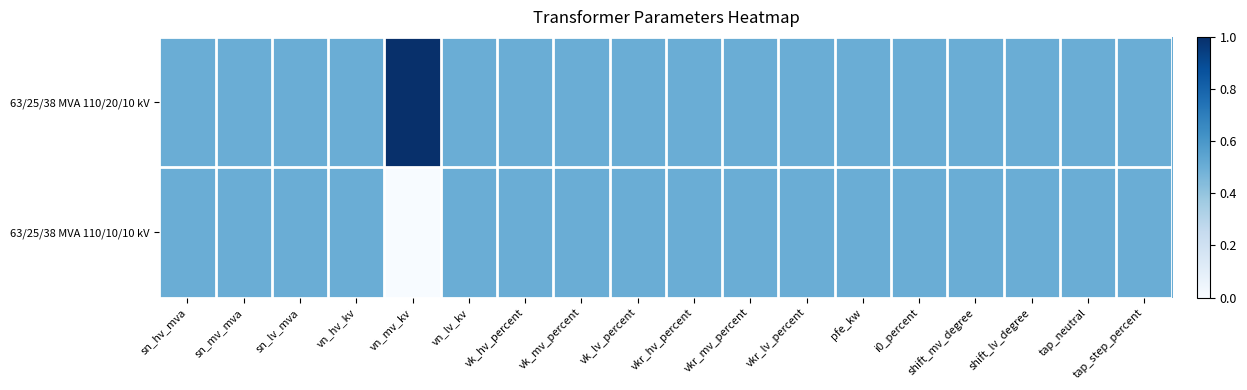

List the series in order of their overall mean, highest first.

63/25/38 MVA 110/20/10 kV, 63/25/38 MVA 110/10/10 kV